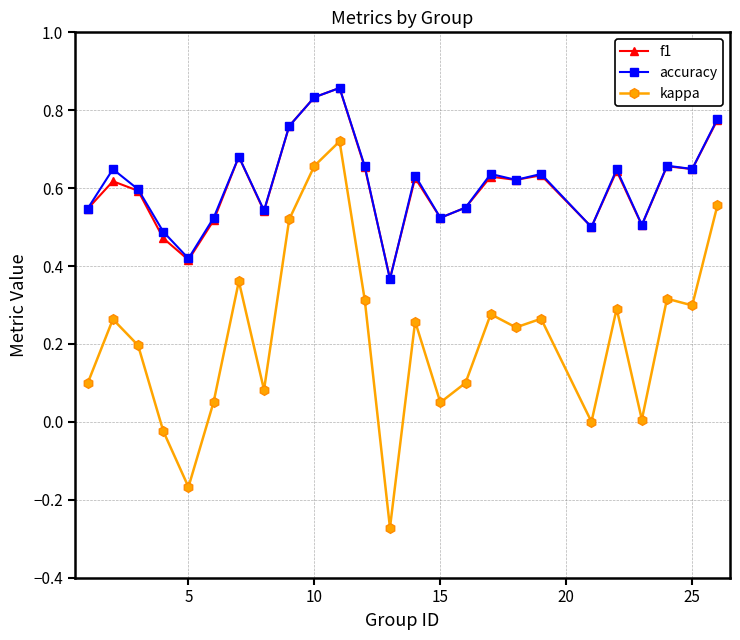

Which series has the widest spread of values?

kappa